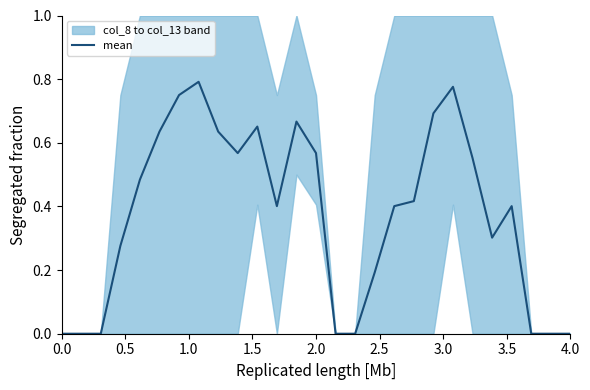

Is it true that mean equals 0.9 at 2.0?

False